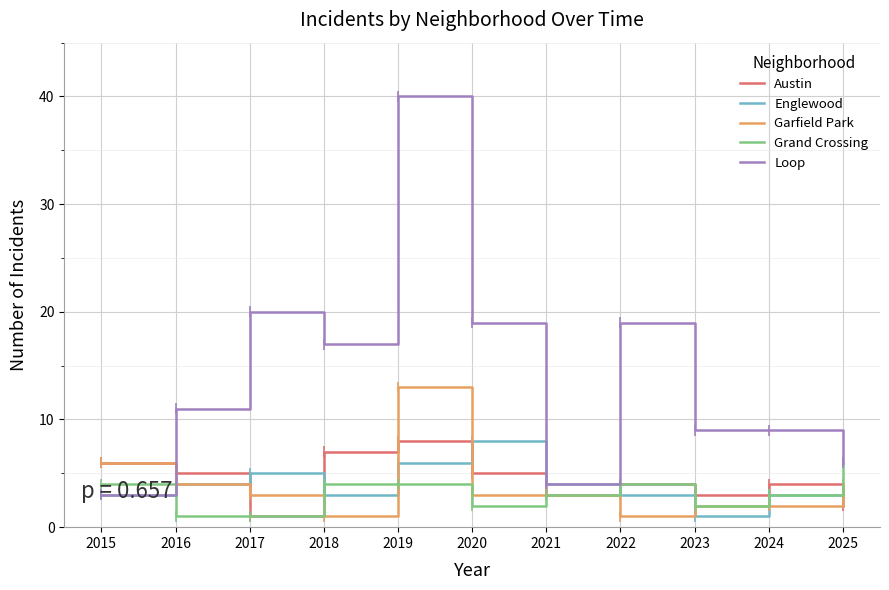

At which label is Loop closest to 21?

2017